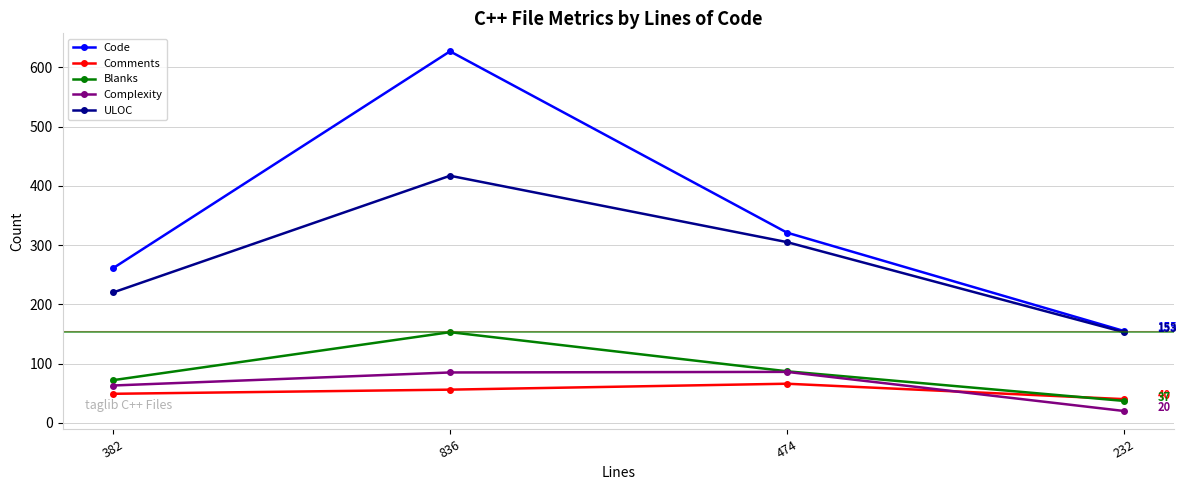

Which series has the widest spread of values?

Code